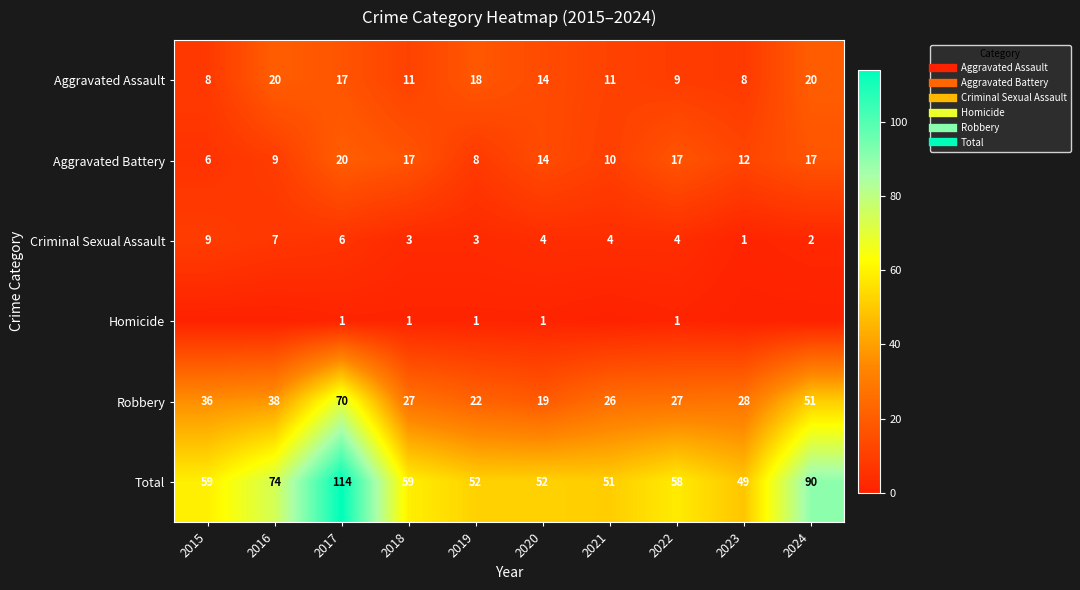

What is the maximum value for Homicide?

1